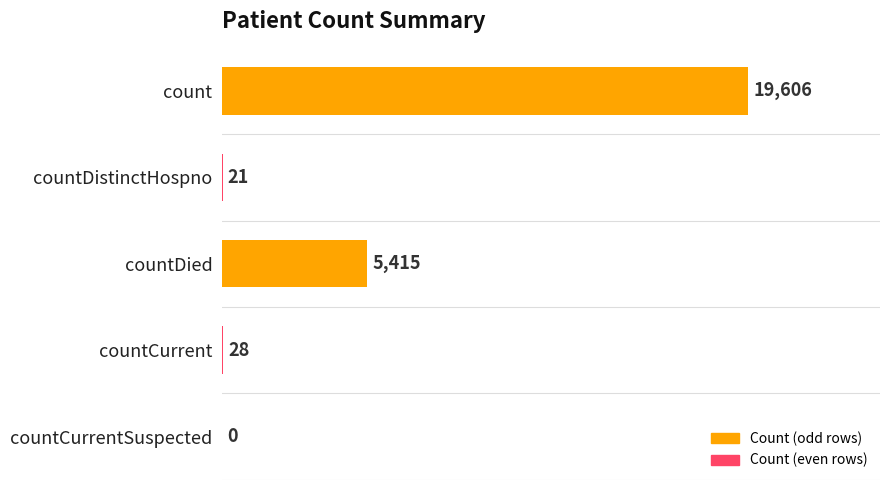

At which label is the value closest to 9803?

countDied